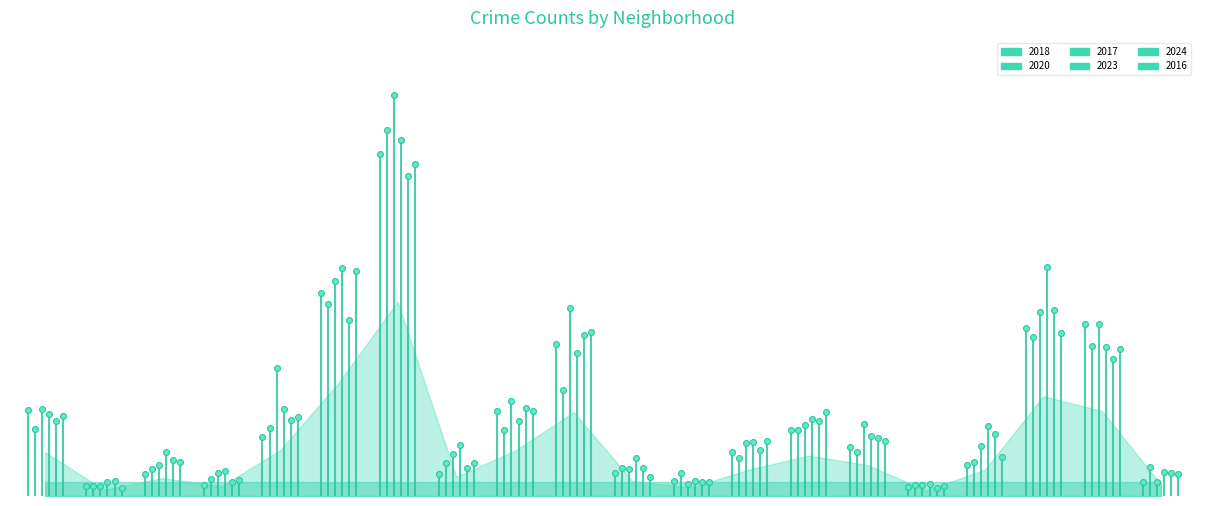

Is the value of 2024 at Ashburn greater than the value of 2017 at Avondale?

No